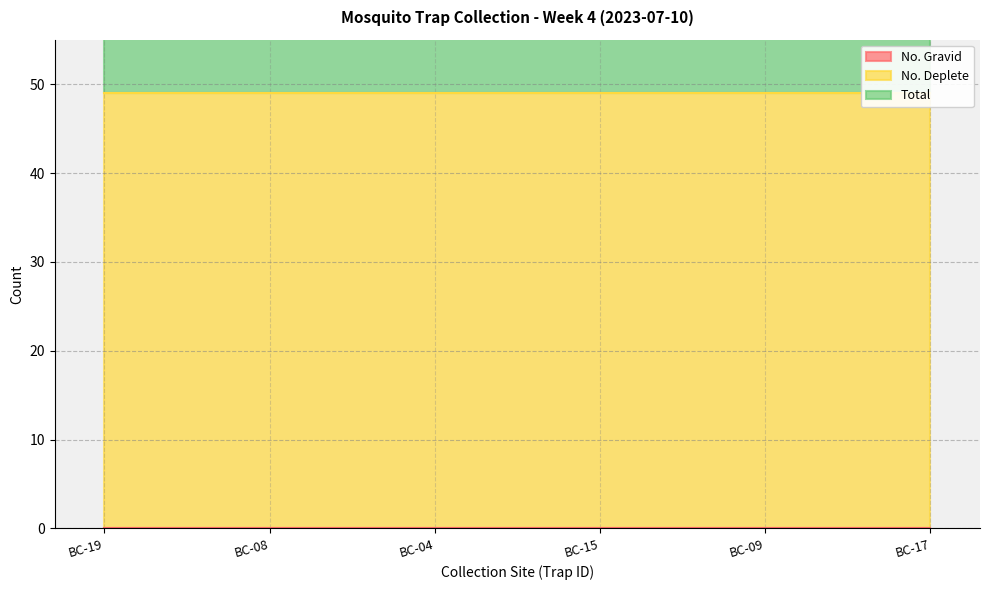

At which category is the sum across all series the highest?

BC-19